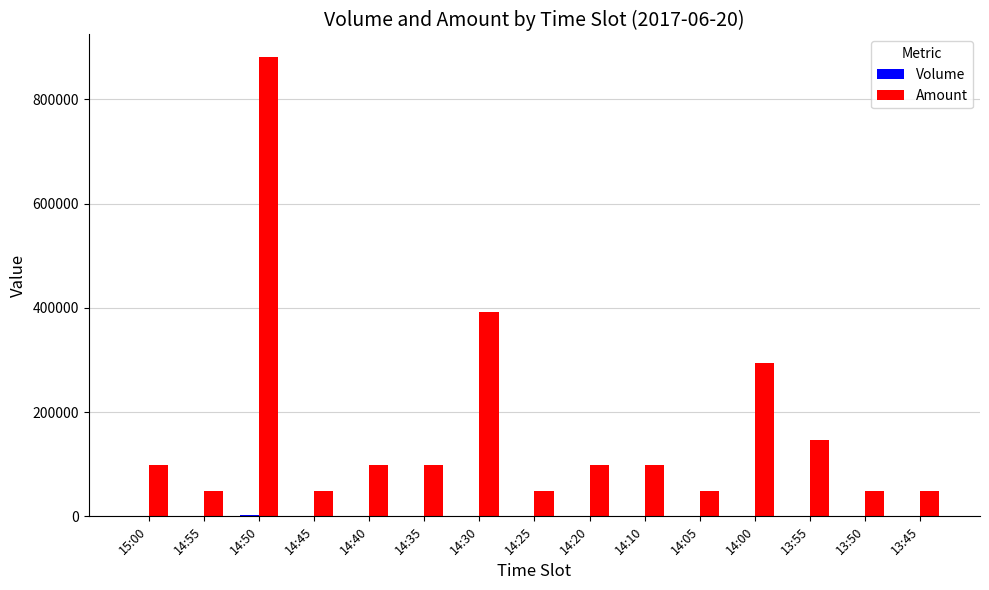

Where is Amount nearest to the value 464500?

14:30